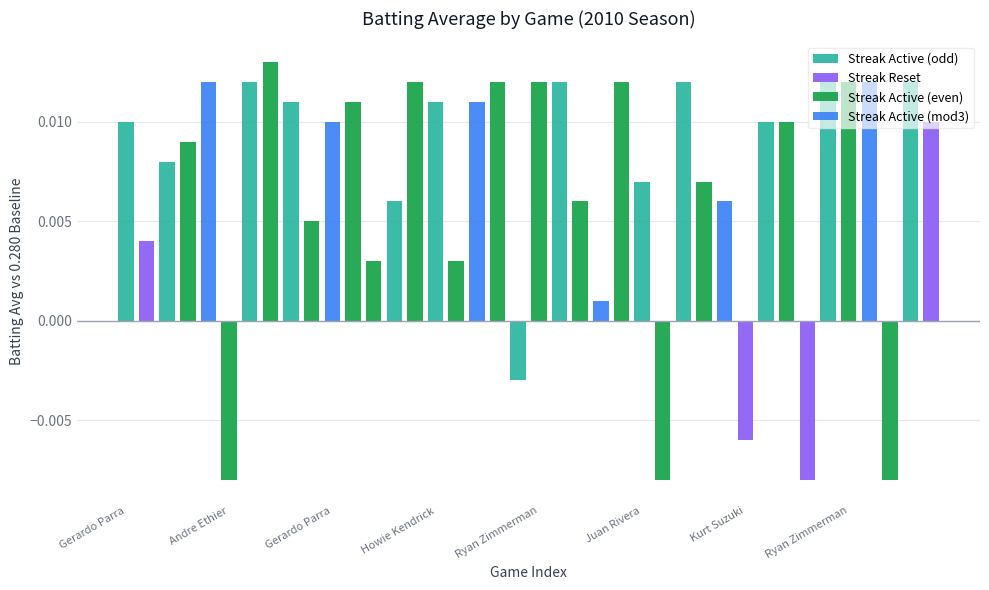

At which label does Streak Active (odd) first exceed 0?

Gerardo Parra